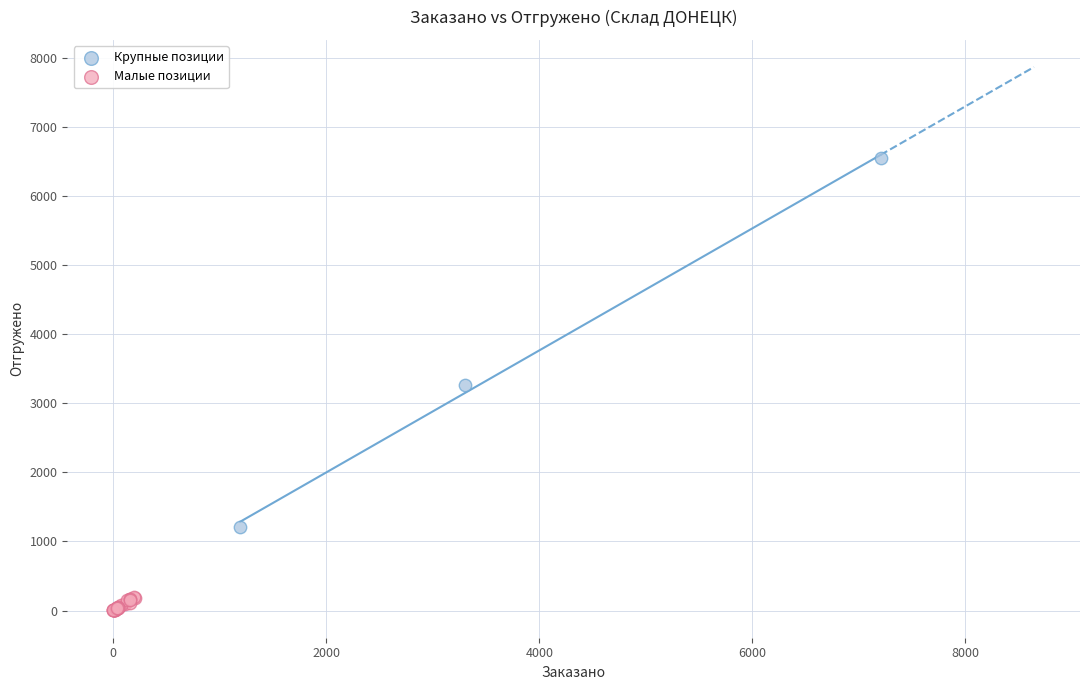

What are all the series names shown in the legend?

Крупные позиции, Малые позиции